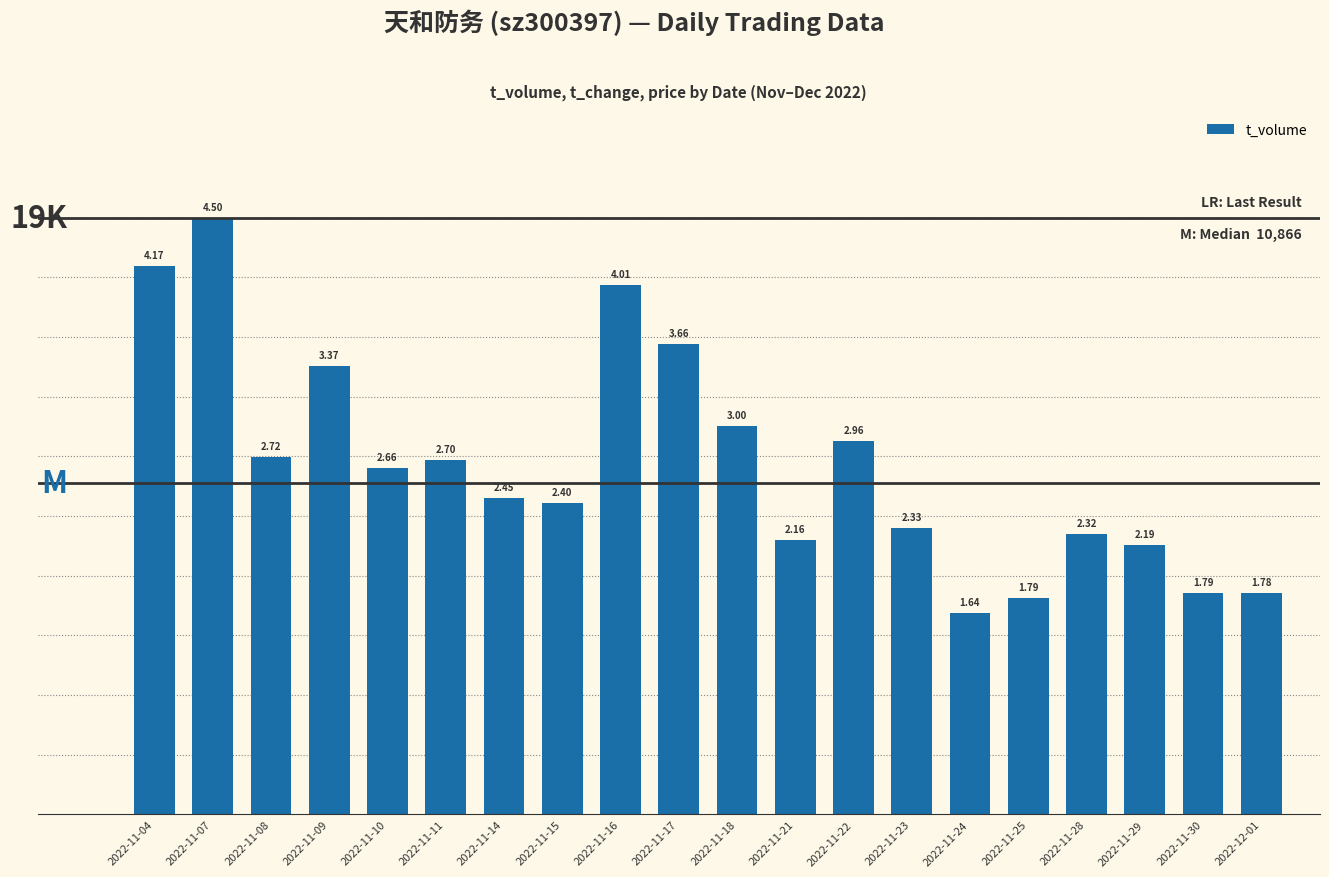

What is the ratio of the value at 2022-11-11 to the value at 2022-11-16?

0.7